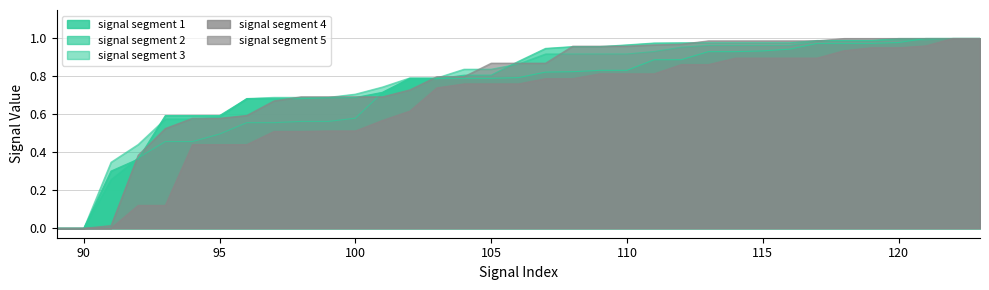

What is the sum of all signal segment 3 values?

27.2